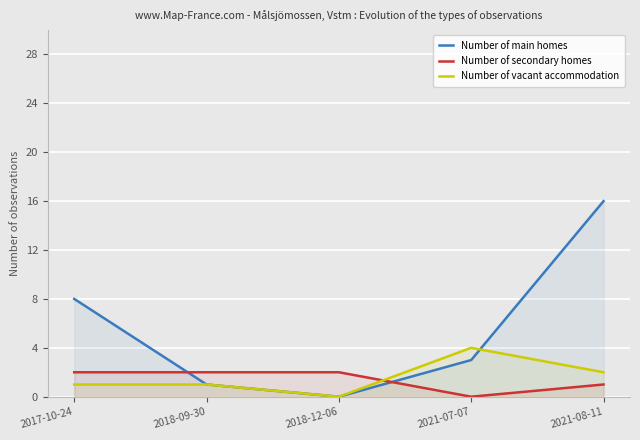

The Number of main homes series shows 8 at 2017-10-24. True or false?

True